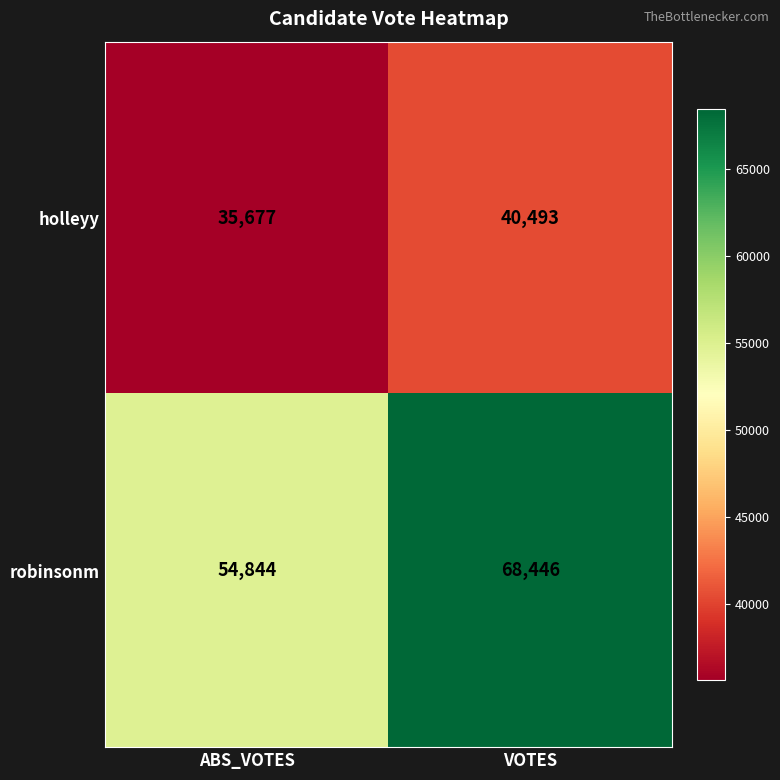

Reading right to left, list all the values displayed in this chart.

holleyy: 40493	35677
robinsonm: 68446	54844